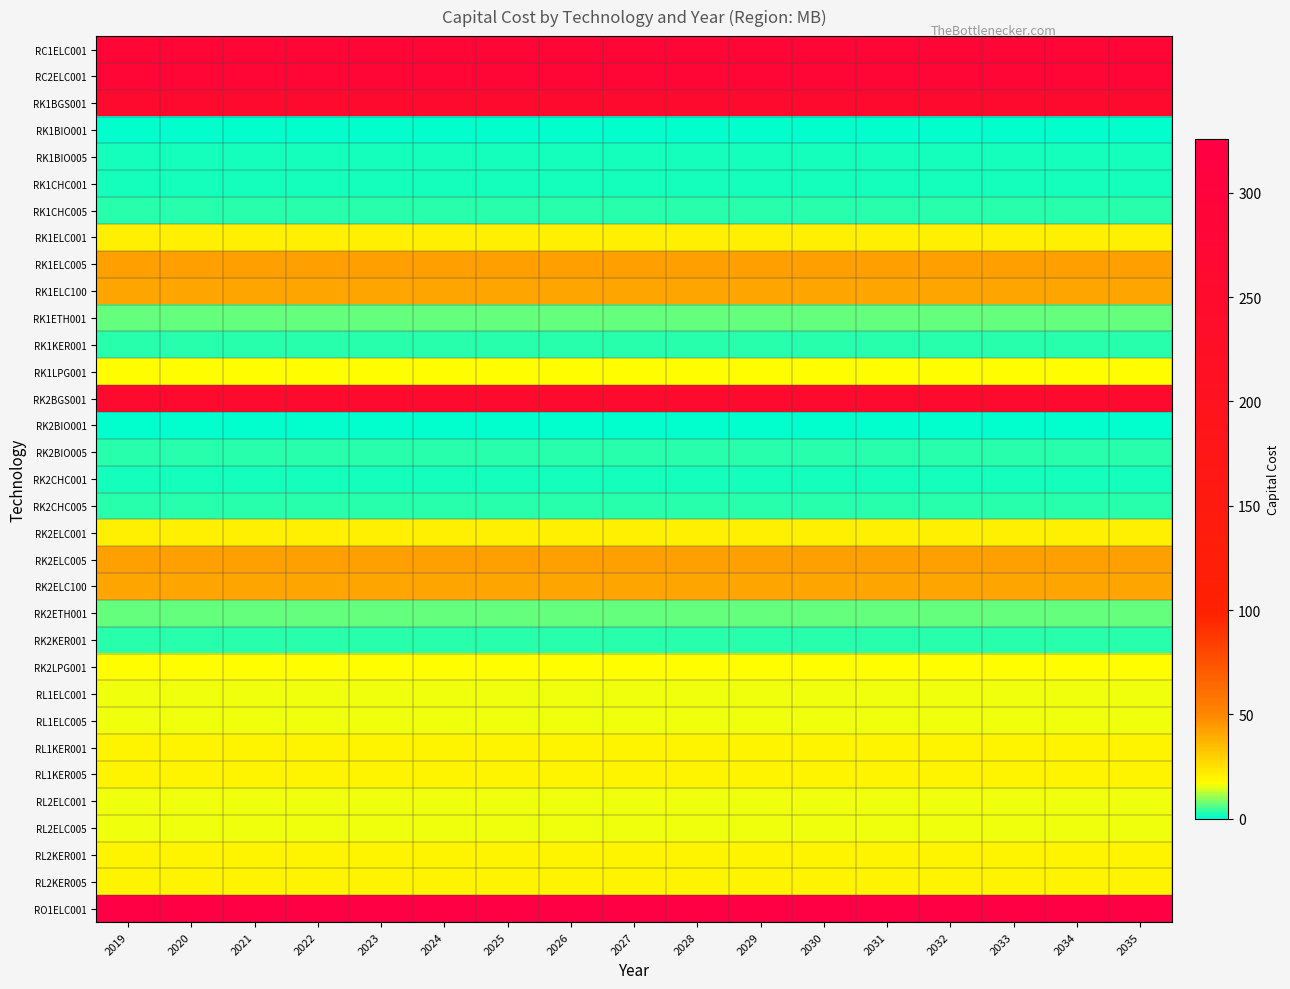

Which series has the largest total across all categories?

RO1ELC001